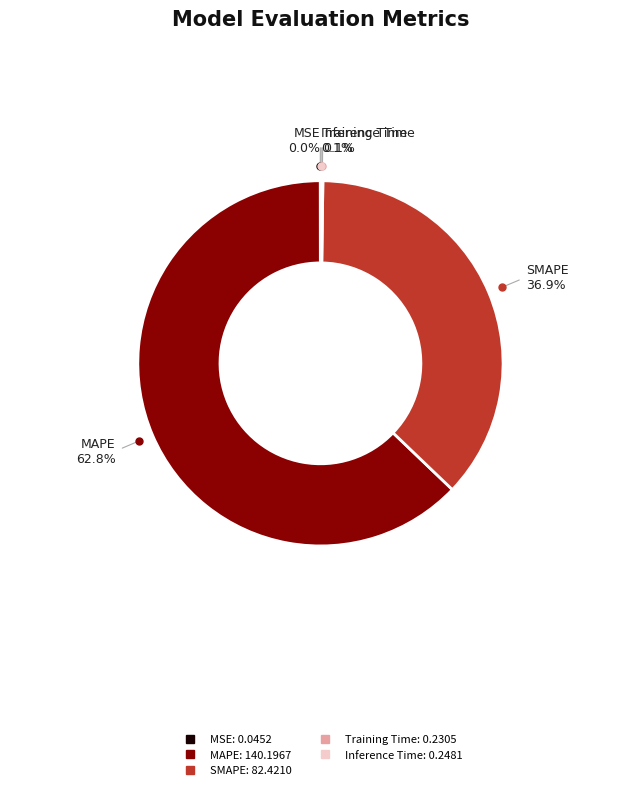

Does MAPE represent more than half of the total?

Yes